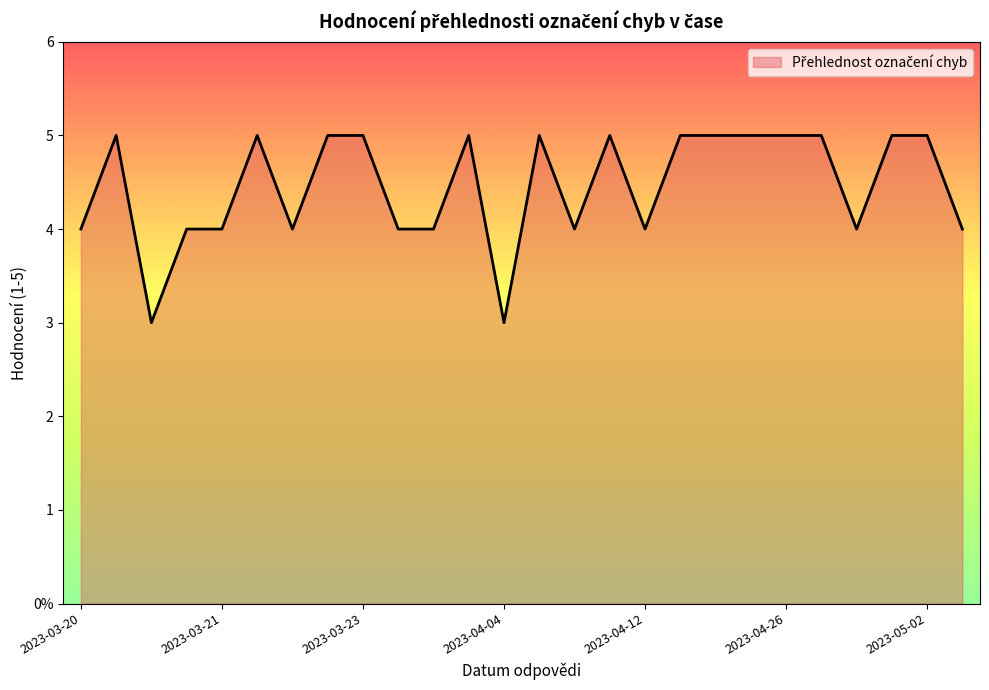

Is this an area chart (filled region under the line)?

Yes